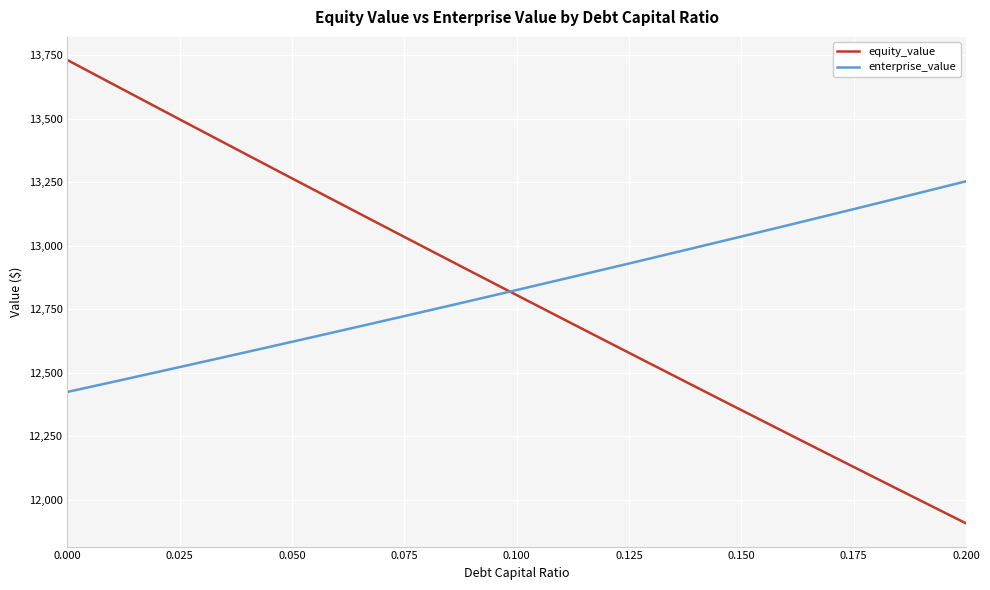

What is the greatest value displayed?

13730.4